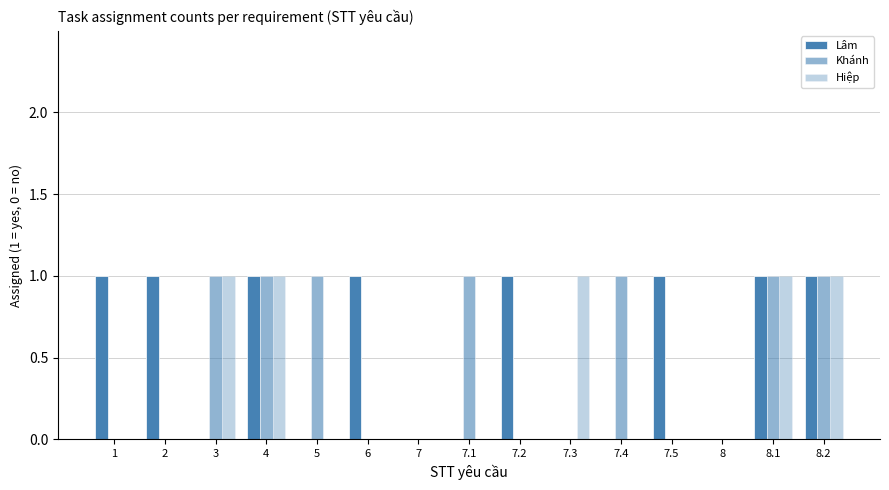

List the labels in order of Lâm value, smallest first.

3, 5, 7, 7.1, 7.3, 7.4, 8, 1, 2, 4, 6, 7.2, 7.5, 8.1, 8.2